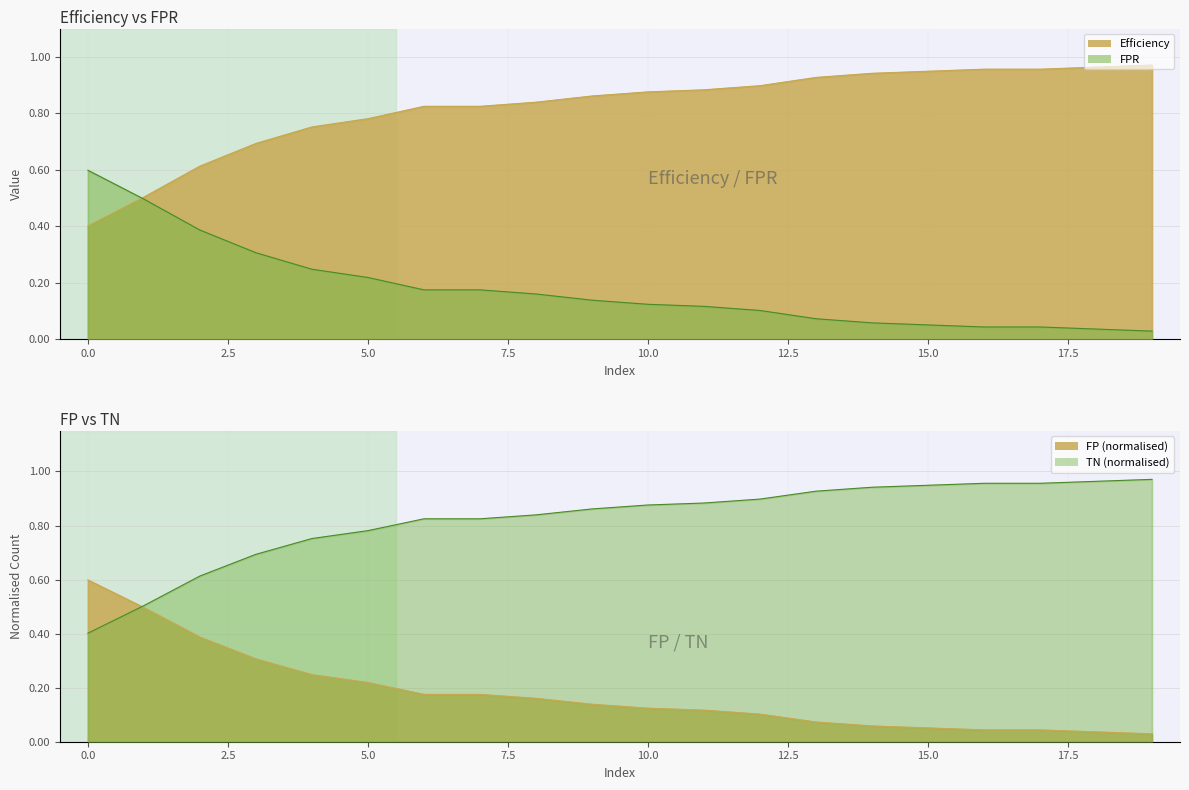

Which series has the largest total across all categories?

Efficiency